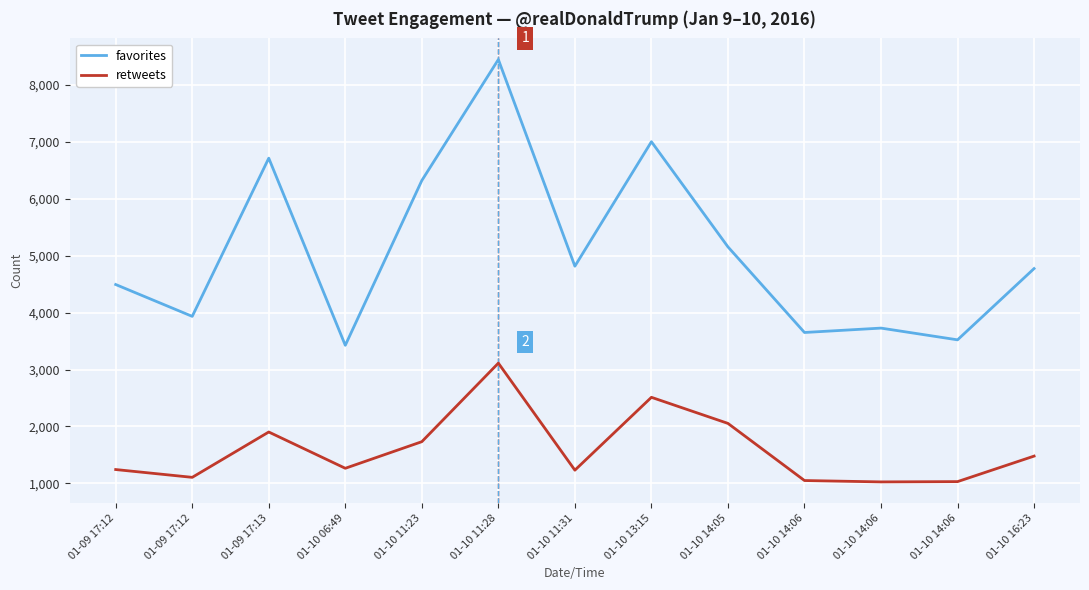

How many lines are shown in the chart?

2